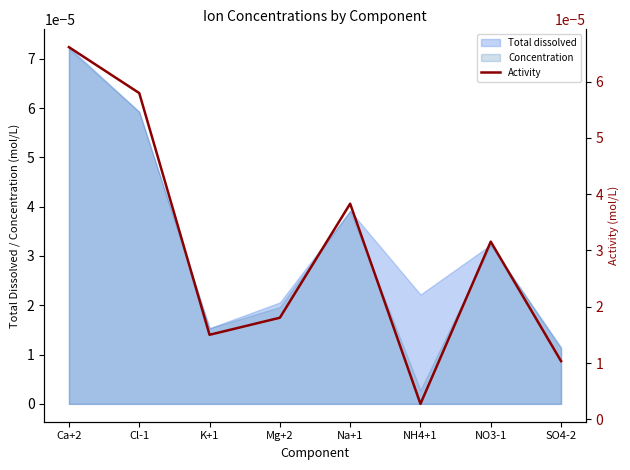

How many interior local valleys (lower than both neighbors) does the data have?

2